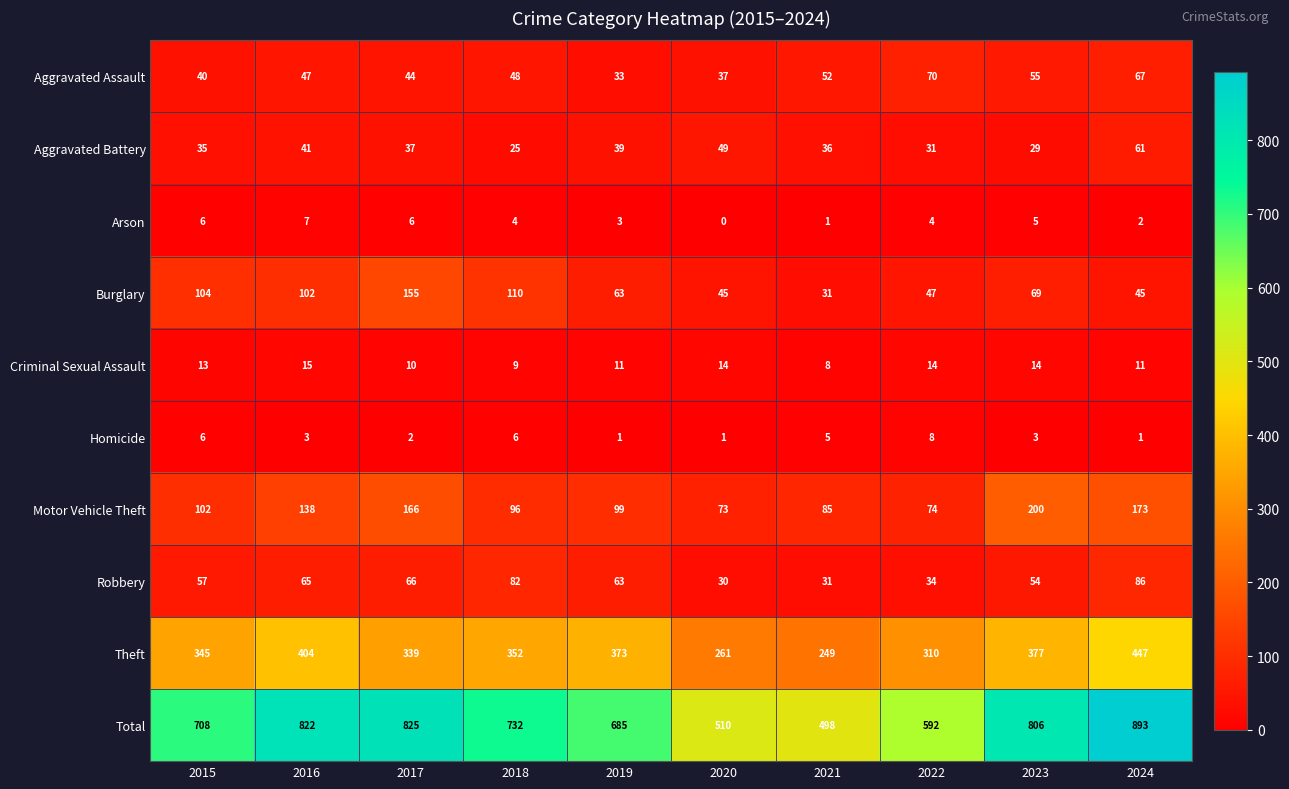

Which category has the lowest value across all series?

2020